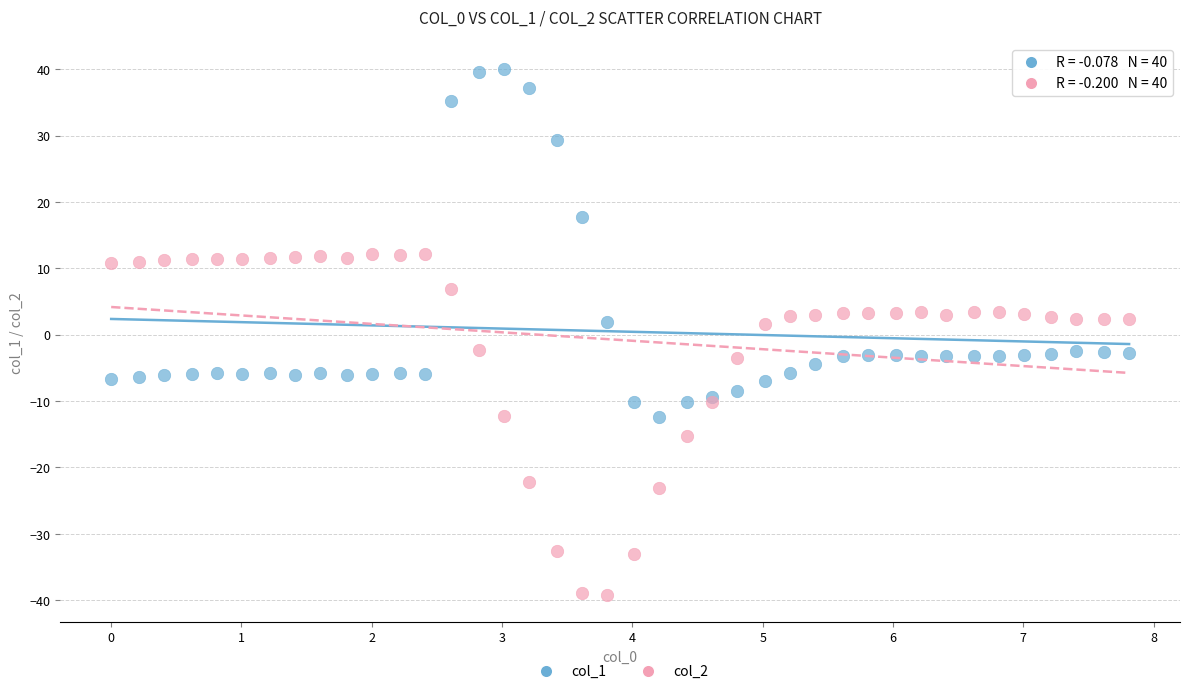

Which series contains the highest Y value?

col_1